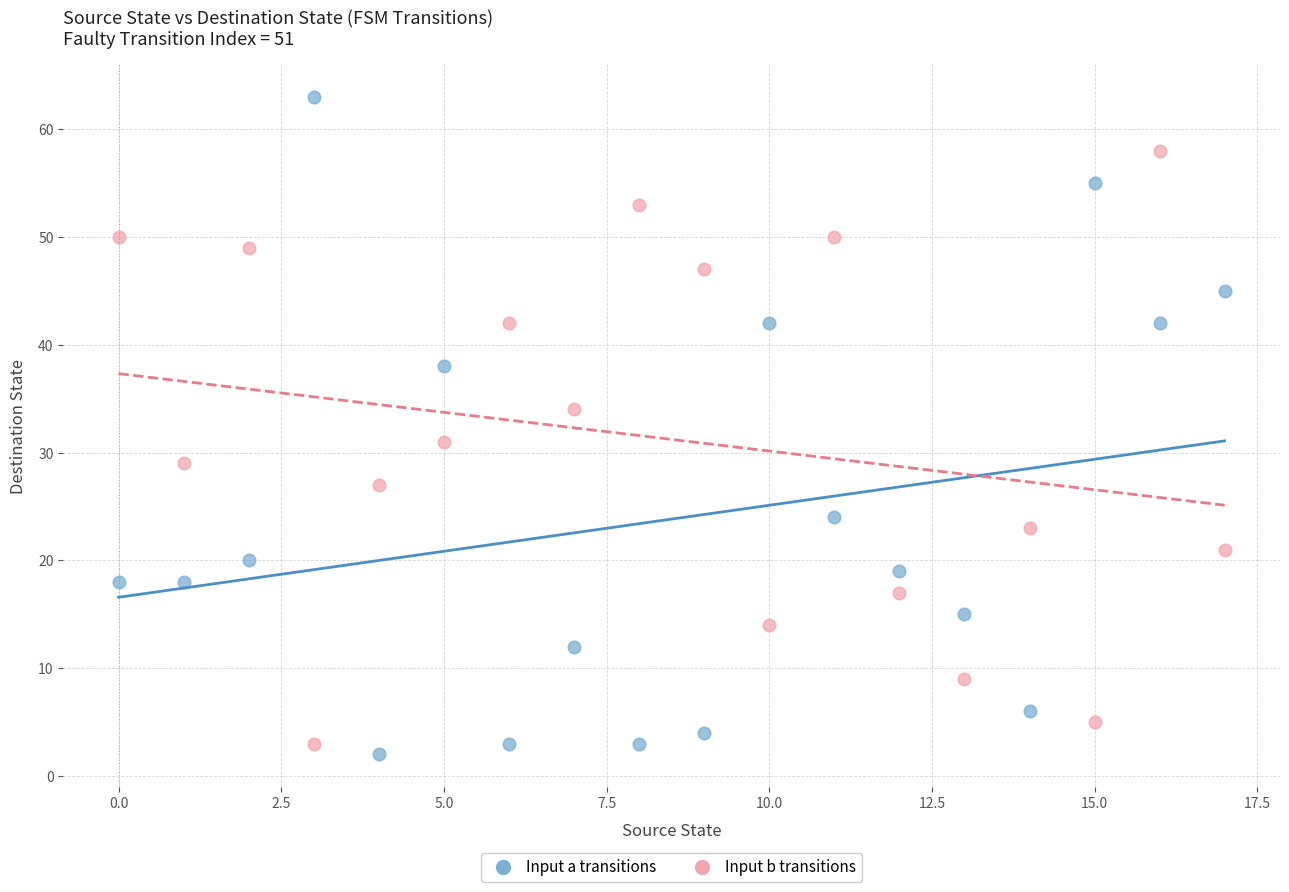

In the Input a transitions series, what Y value is closest to 32?

38